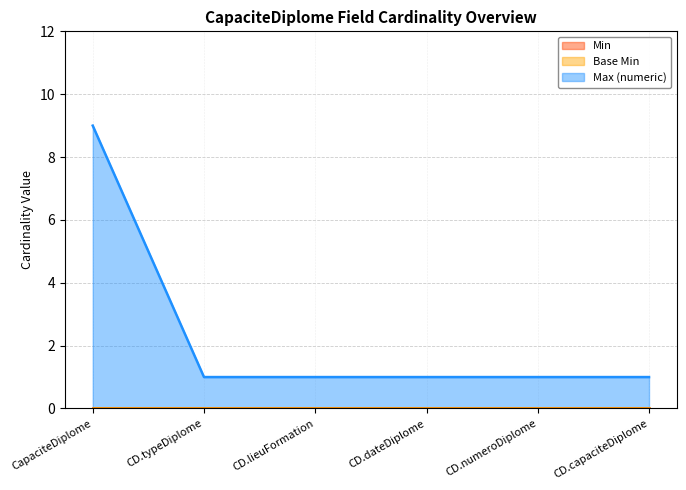

Is it true that Min equals 0 at CapaciteDiplome.typeDiplome?

True